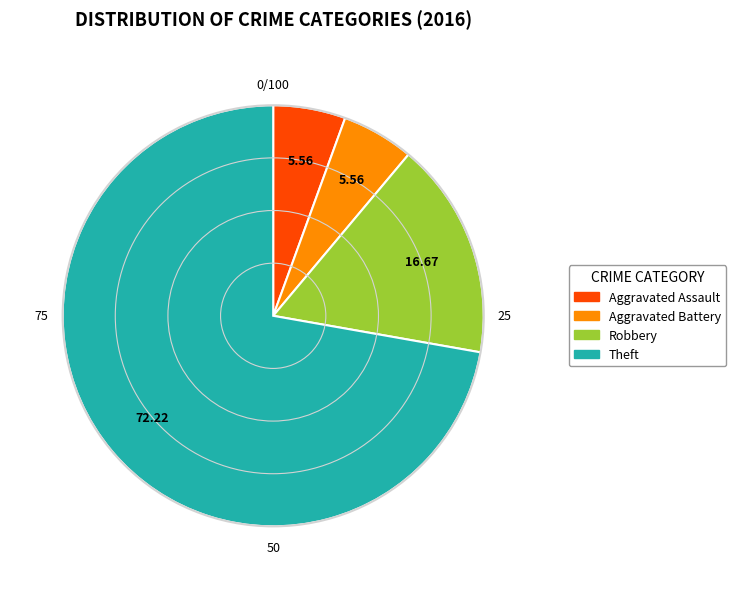

What is the majority slice?

Theft